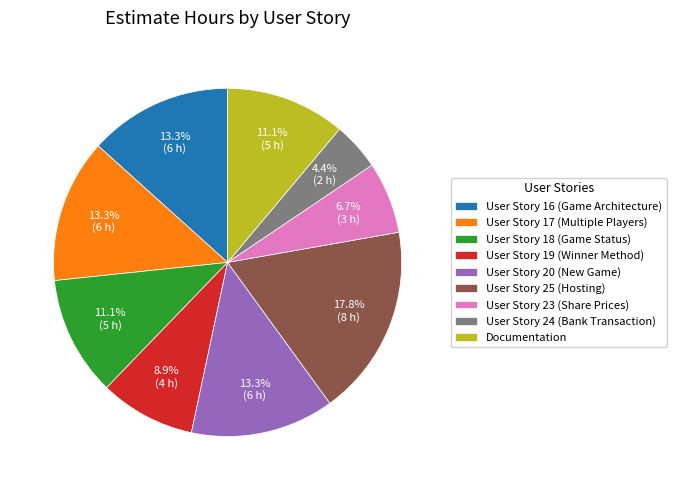

To the nearest percent, what percentage of the pie is Documentation?

11%